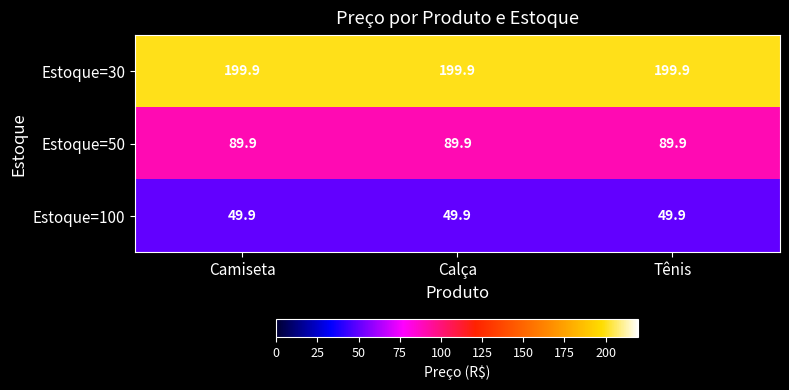

Is the value of Estoque=100 at Calça greater than the value of Estoque=50 at Camiseta?

No